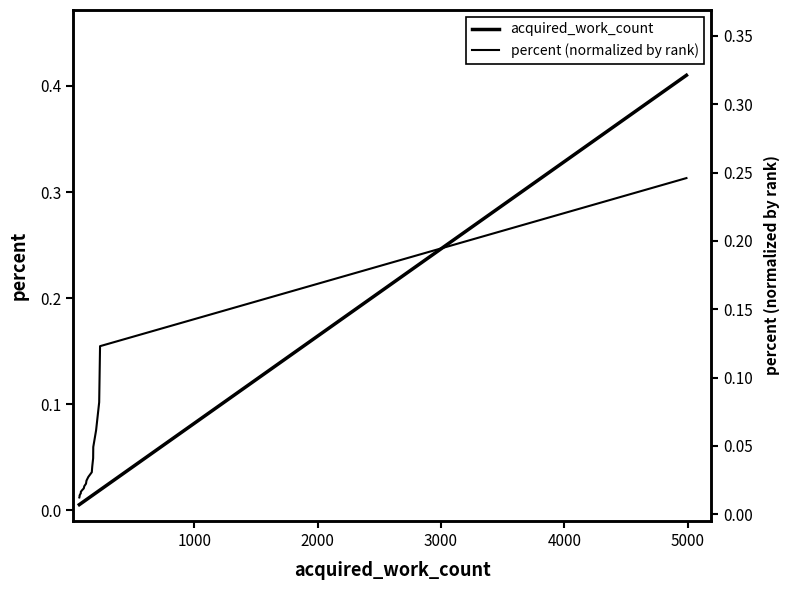

Rank the series by their average value, from highest to lowest.

percent (normalized by rank), acquired_work_count